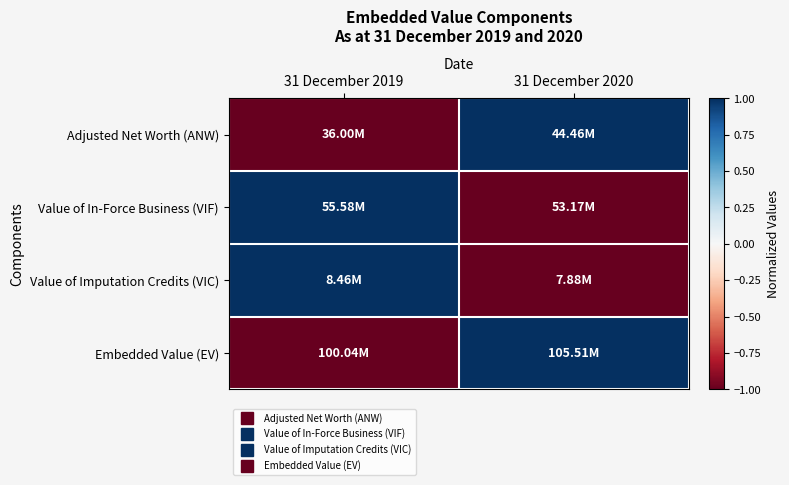

Reading right to left, extract all data points from this chart.

Adjusted Net Worth (ANW): 31 December 2020=1	31 December 2019=-1
Value of In-Force Business (VIF): 31 December 2020=-1	31 December 2019=1
Value of Imputation Credits (VIC): 31 December 2020=-1	31 December 2019=1
Embedded Value (EV): 31 December 2020=1	31 December 2019=-1